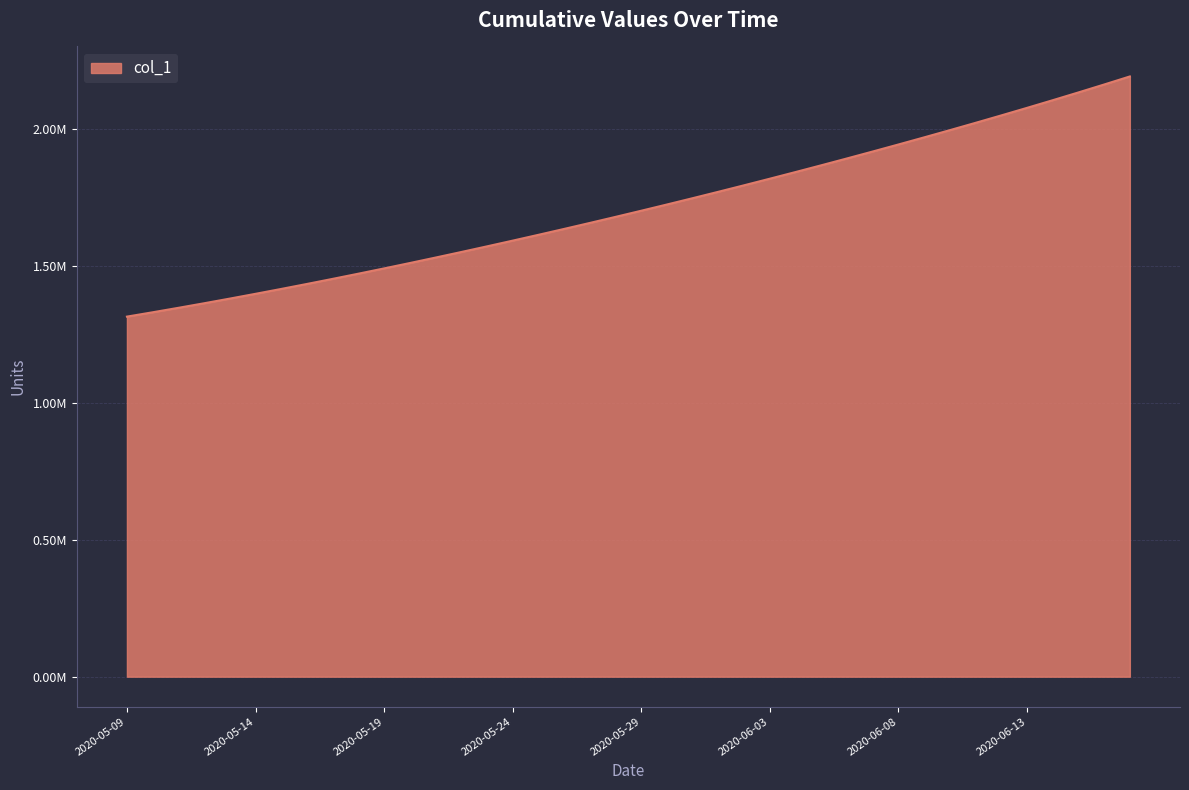

Is this an area chart (filled region under the line)?

Yes